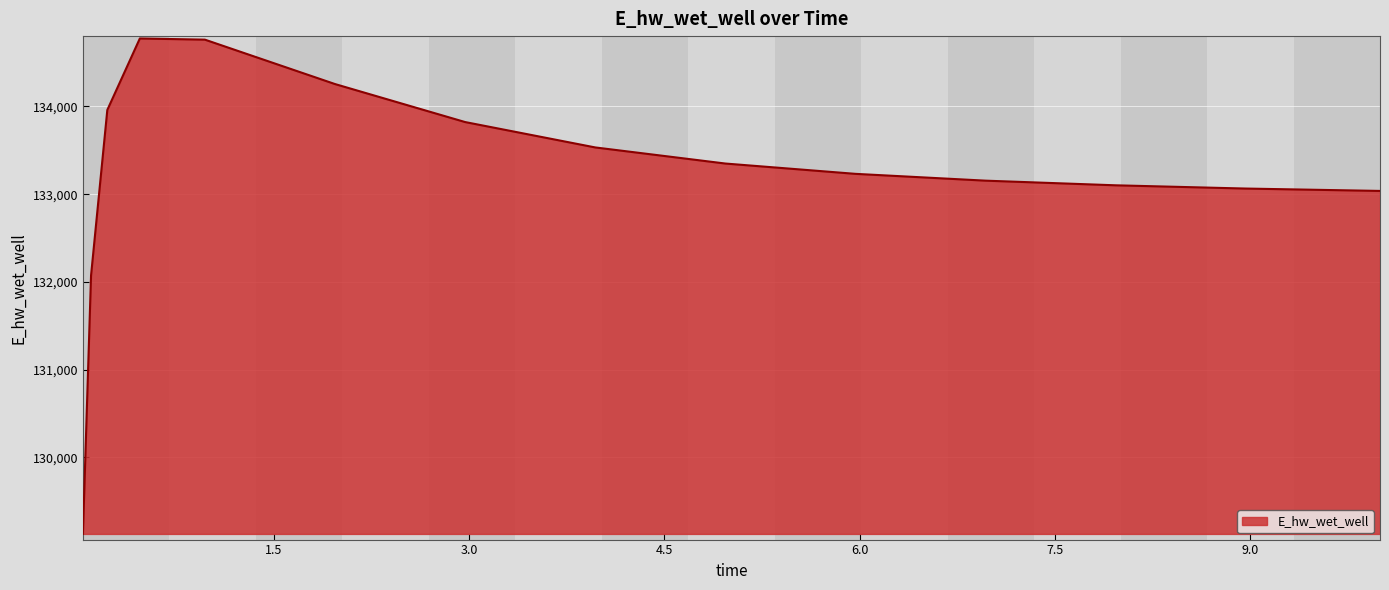

What is the difference between the maximum and minimum values?

5650.2